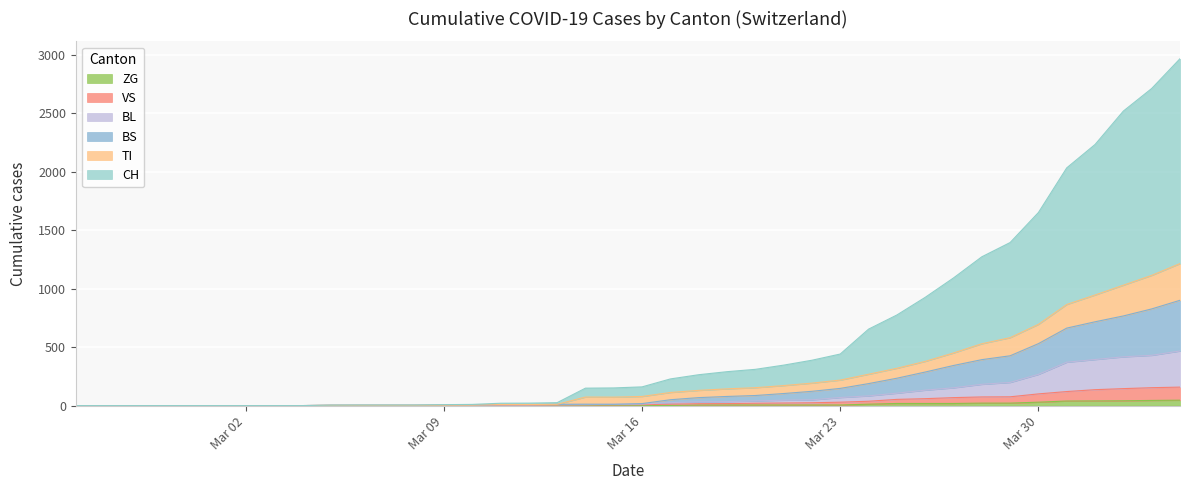

What are all the series names shown in the legend?

ZG, VS, BL, BS, TI, CH